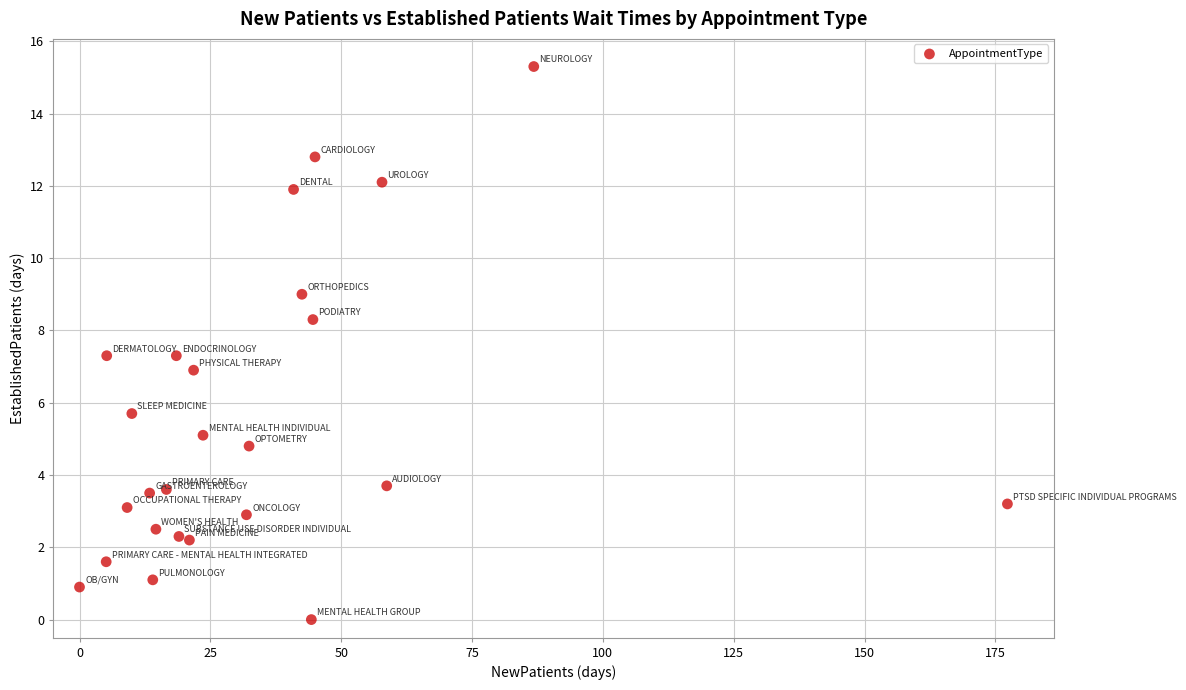

What is the range of X values (max minus min)?

177.3